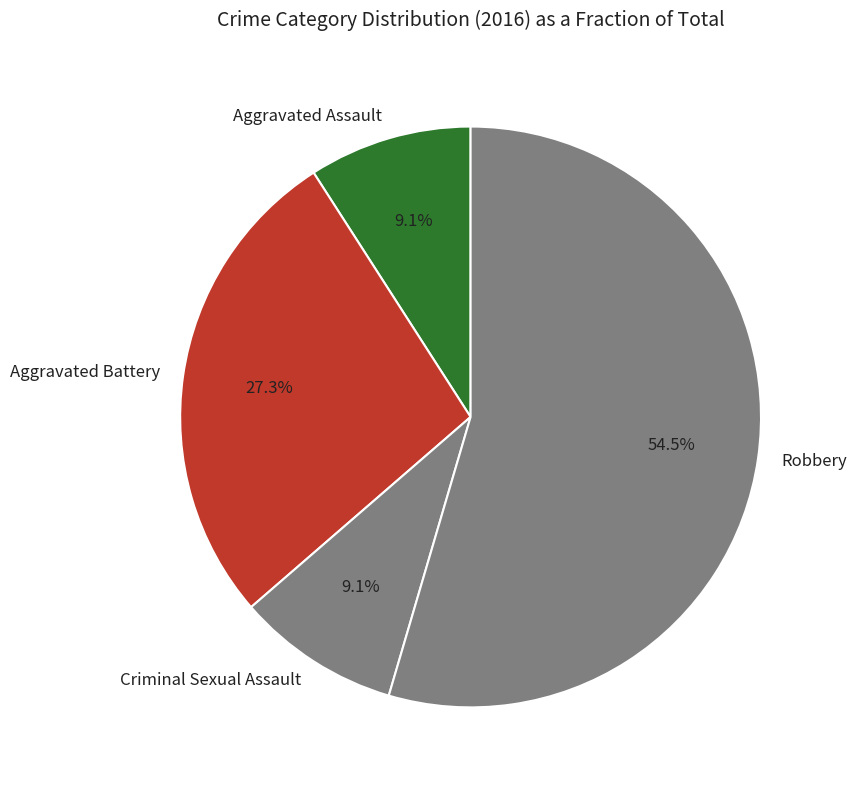

Which category has the biggest portion of the pie?

Robbery